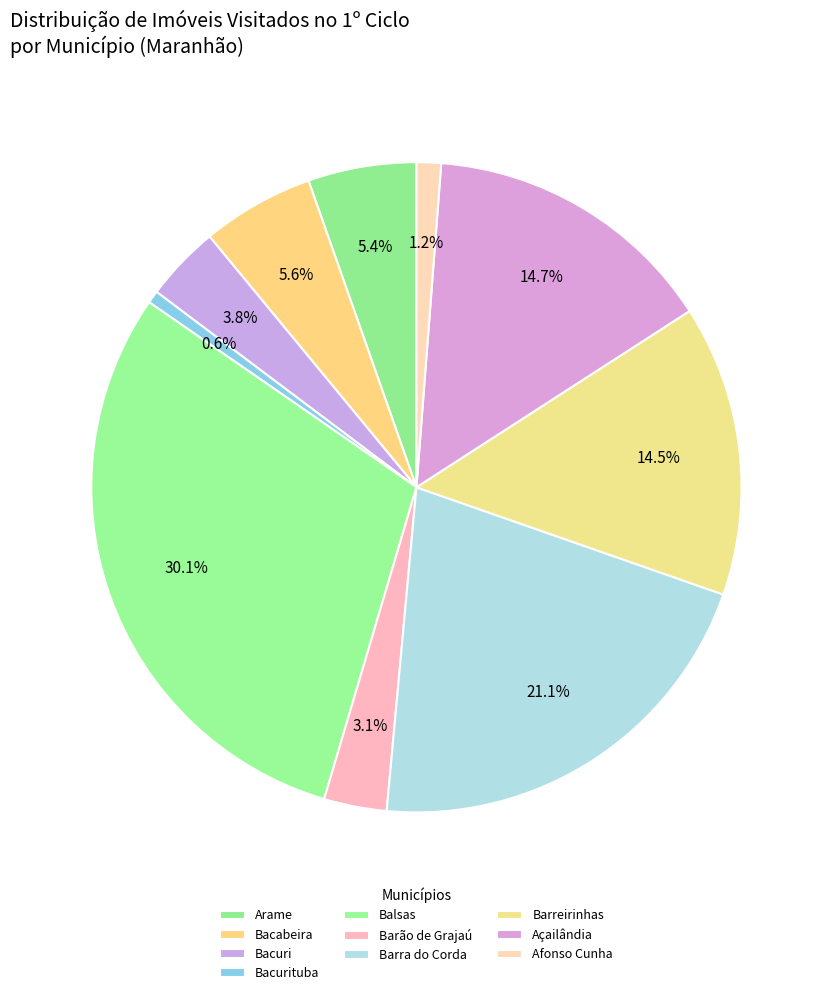

The Barão de Grajaú slice represents 9% of the pie. True or false?

False